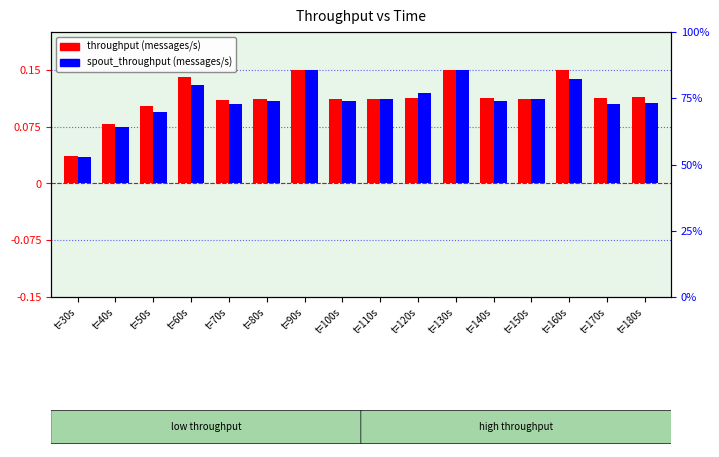

How many bars are there in total?

32